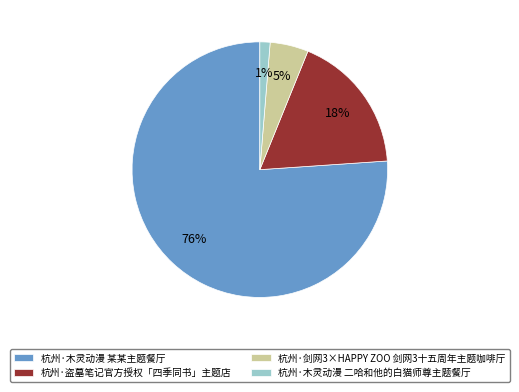

Which has a higher value, 杭州·木灵动漫 某某主题餐厅 or 杭州·盗墓笔记官方授权「四季同书」主题店?

杭州·木灵动漫 某某主题餐厅